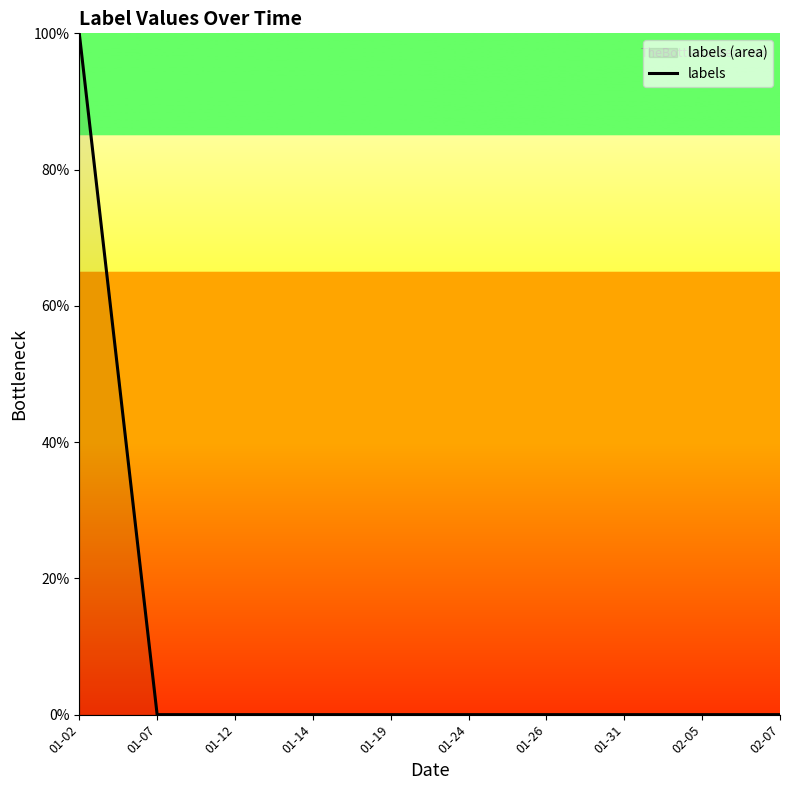

Reading left to right, list all the values displayed in this chart.

01-02=100	01-07=0	01-12=0	01-14=0	01-19=0	01-24=0	01-26=0	01-31=0	02-05=0	02-07=0